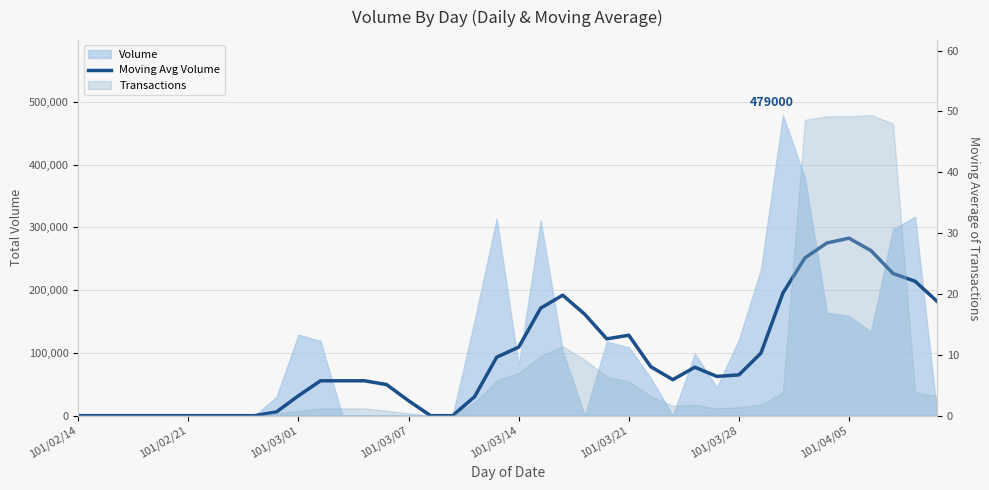

What is the label of the 5th point from the left?

101/03/14